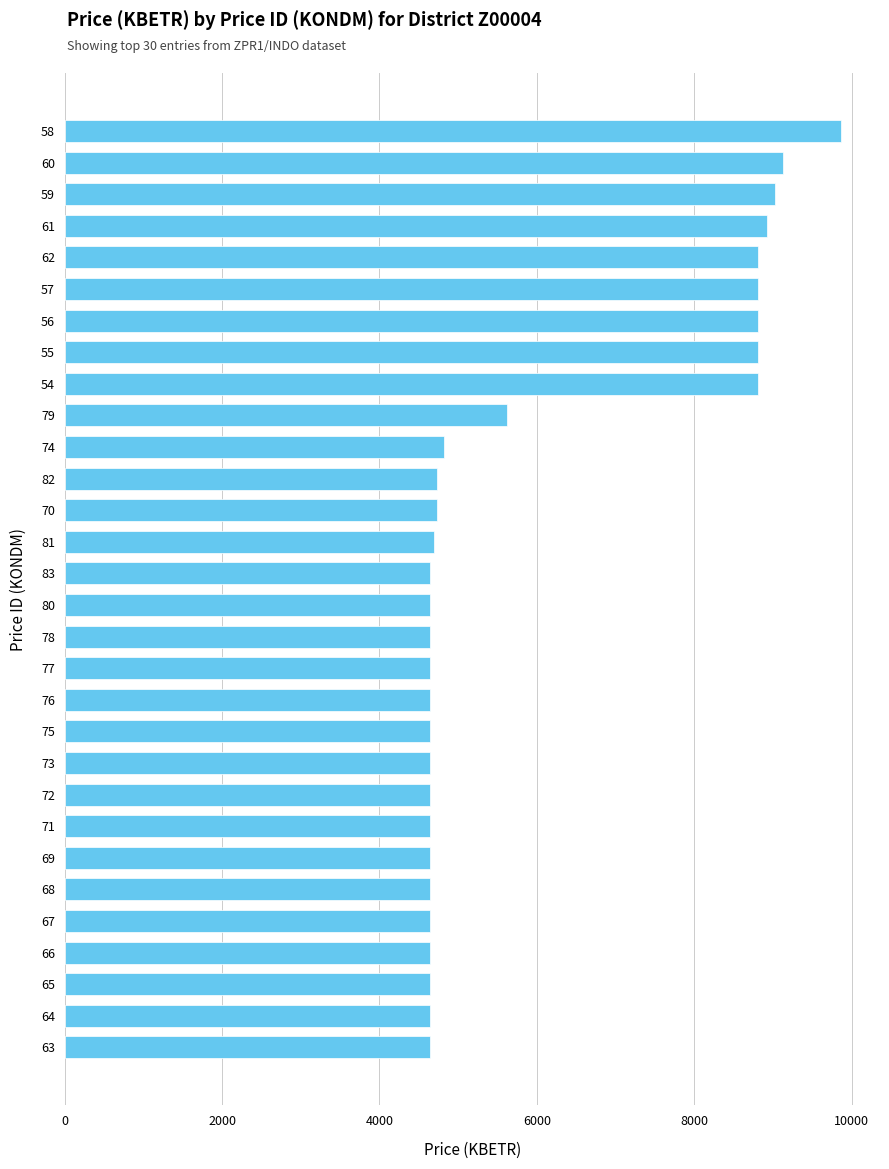

What is the smallest value displayed?

4645.1